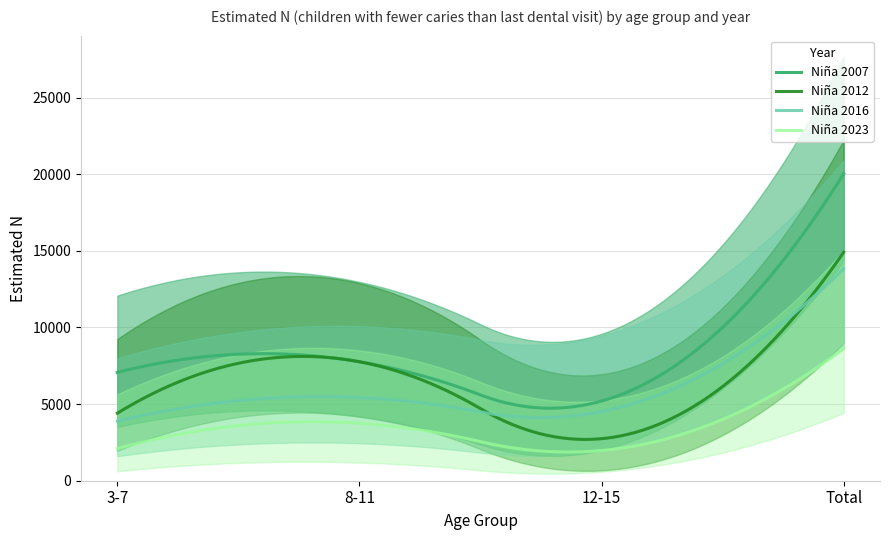

True or false: Niña 2016 and Niña 2023 cross at least once.

False